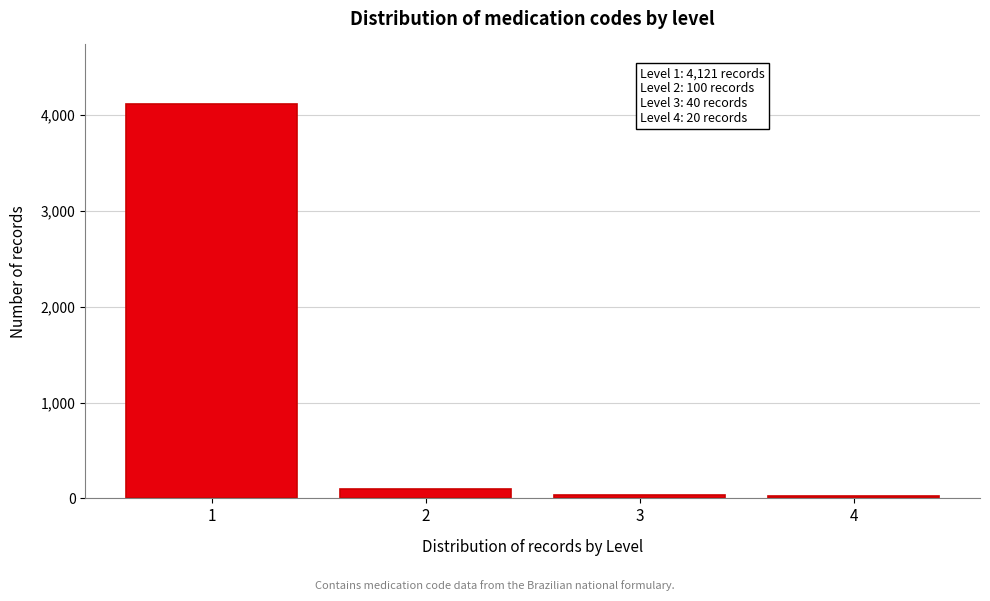

Reading left to right, transcribe all the data shown in this chart.

4121	100	40	20